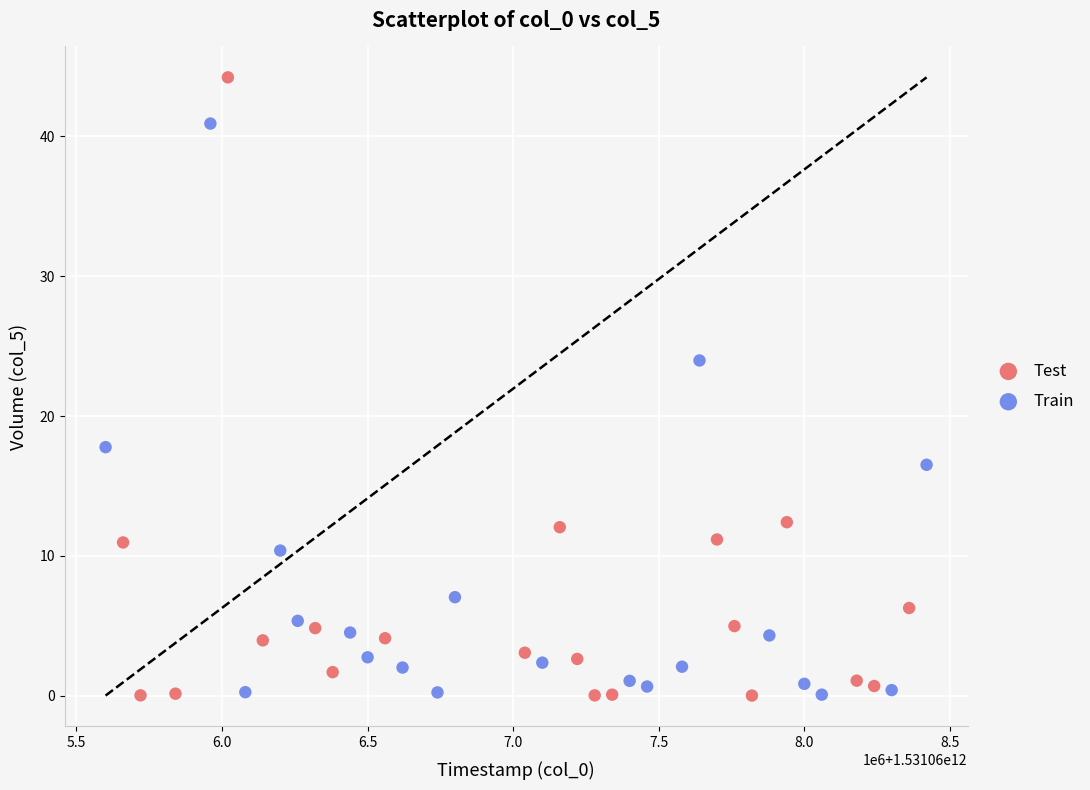

Which series contains the highest Y value?

Test